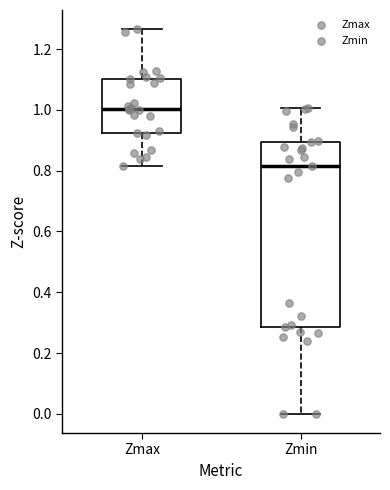

Comparing the boxes themselves (not the whiskers), which one is the tallest?

Zmin